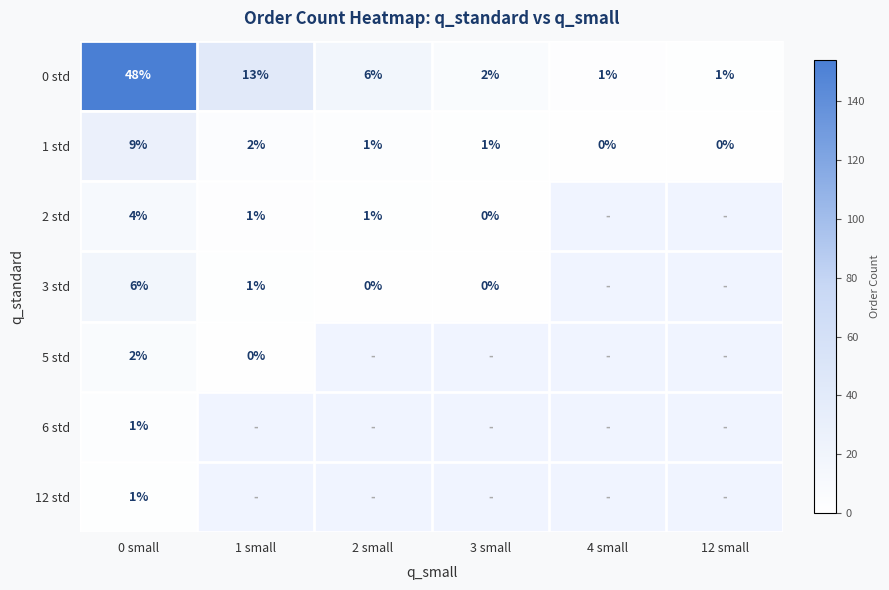

How many data points does each series have?

6